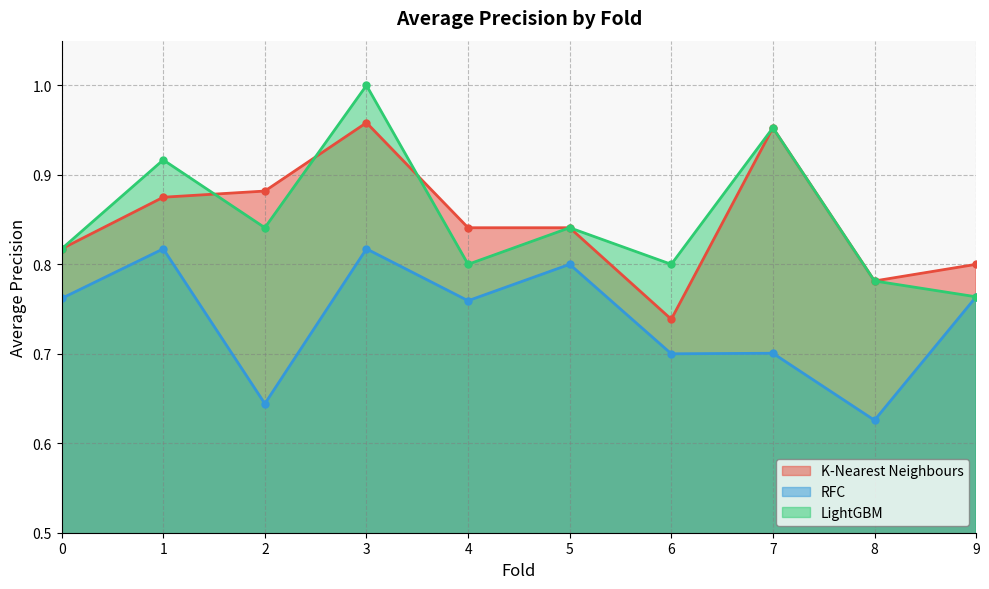

What is the difference between the K-Nearest Neighbours values at 1 and 6?

0.1